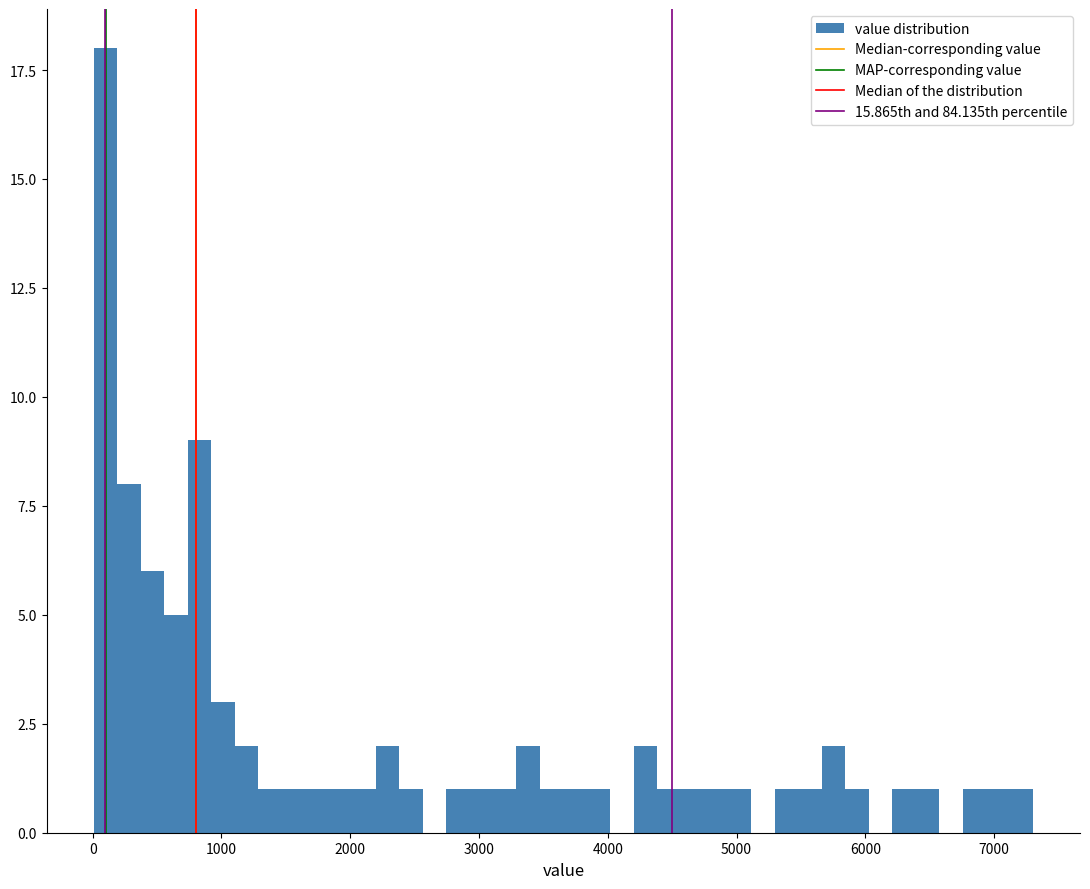

Around what value on the x-axis is the tallest bar? Give the approximate position of its centre, as read against the axis.

100